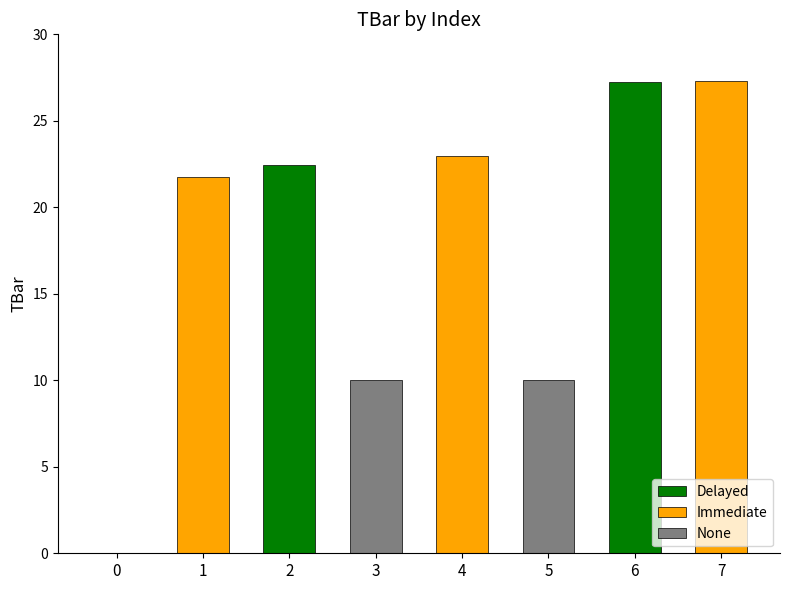

What is the sum of the values at 6 and 3?

37.2